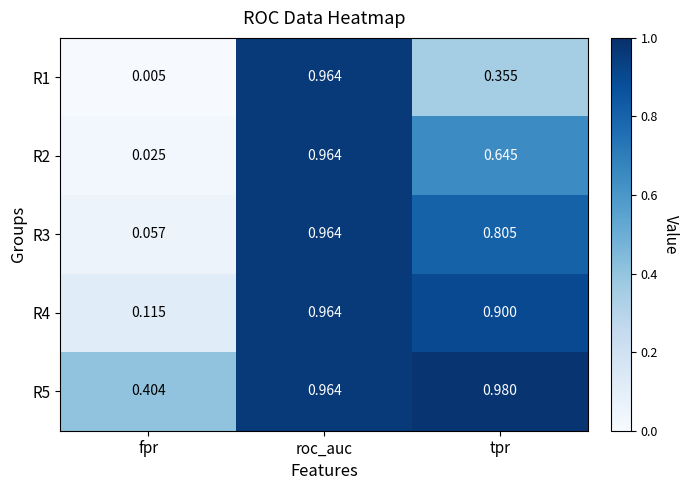

At which label is R2 closest to 0?

fpr